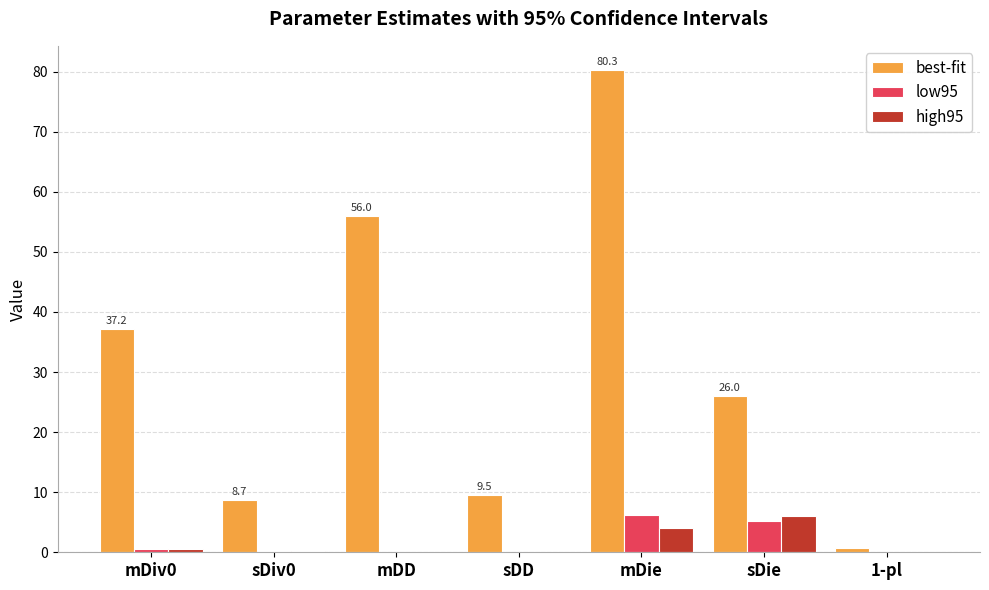

At which label does best-fit first exceed 25?

mDiv0